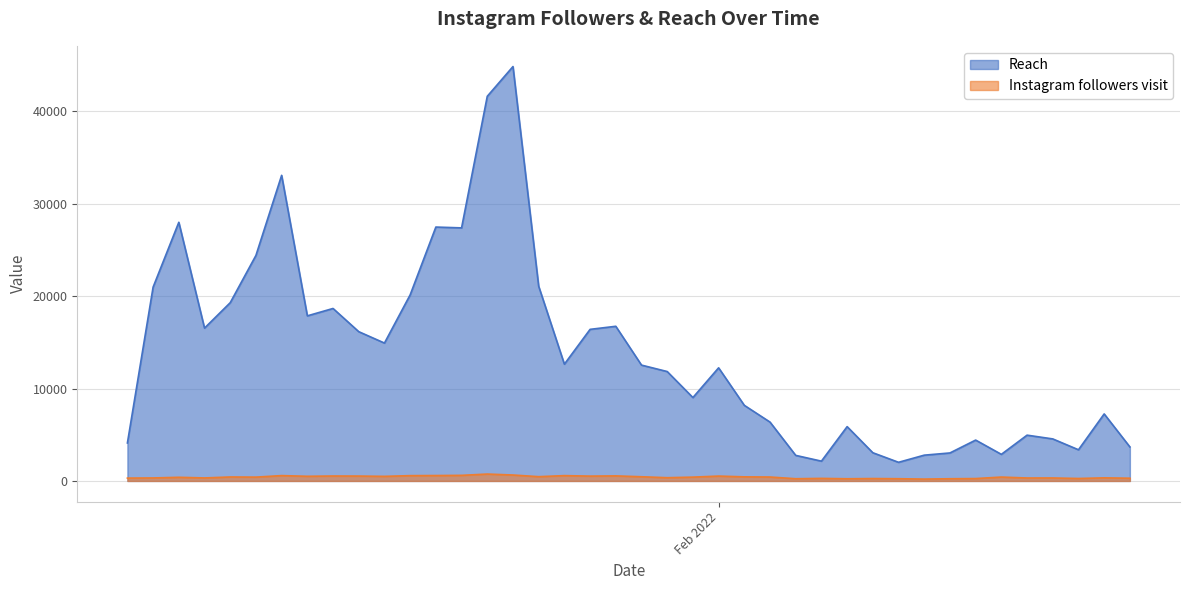

Rank the series by their maximum value, from highest to lowest.

Reach, Instagram followers visit